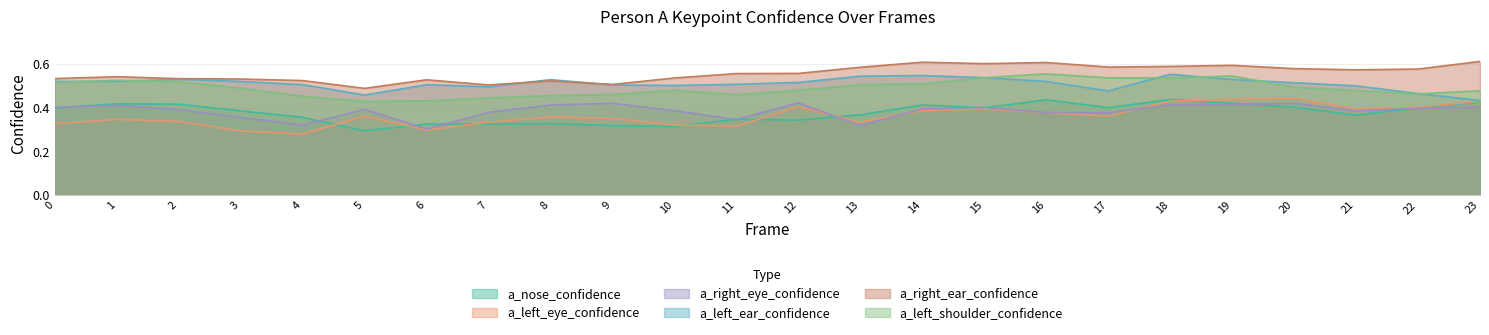

True or false: a_nose_confidence and a_right_ear_confidence cross at least once.

False